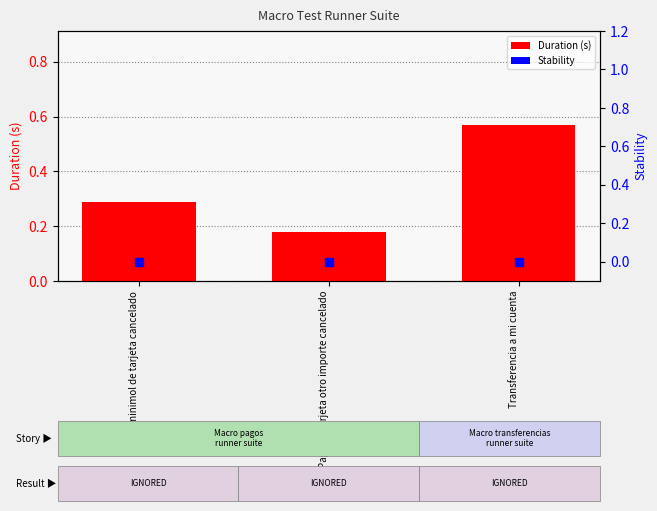

List the series in order of their peak value, lowest first.

Stability, Duration (s)